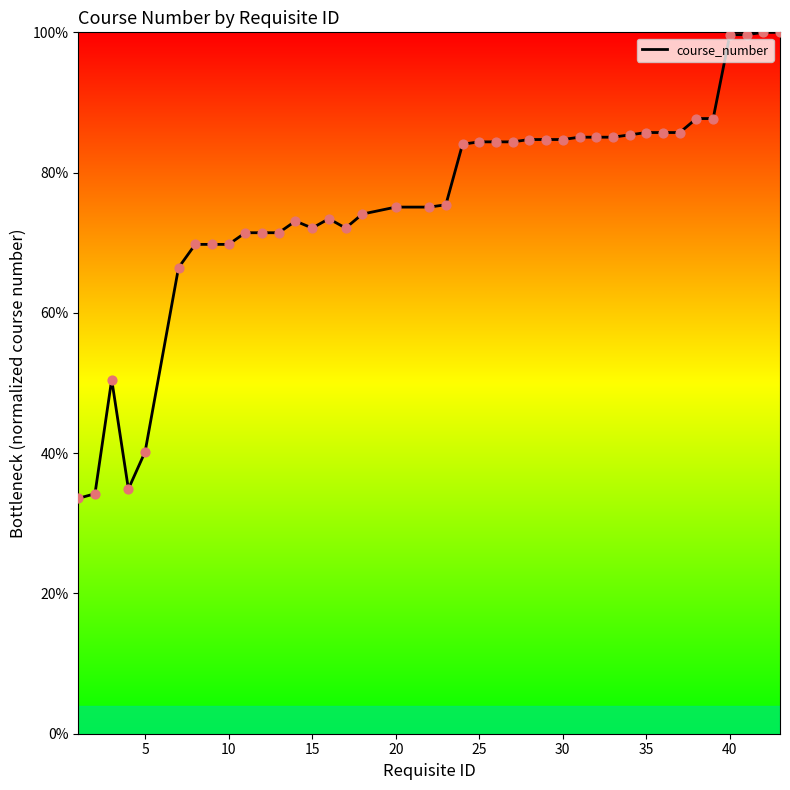

What is the smallest value displayed?

33.6